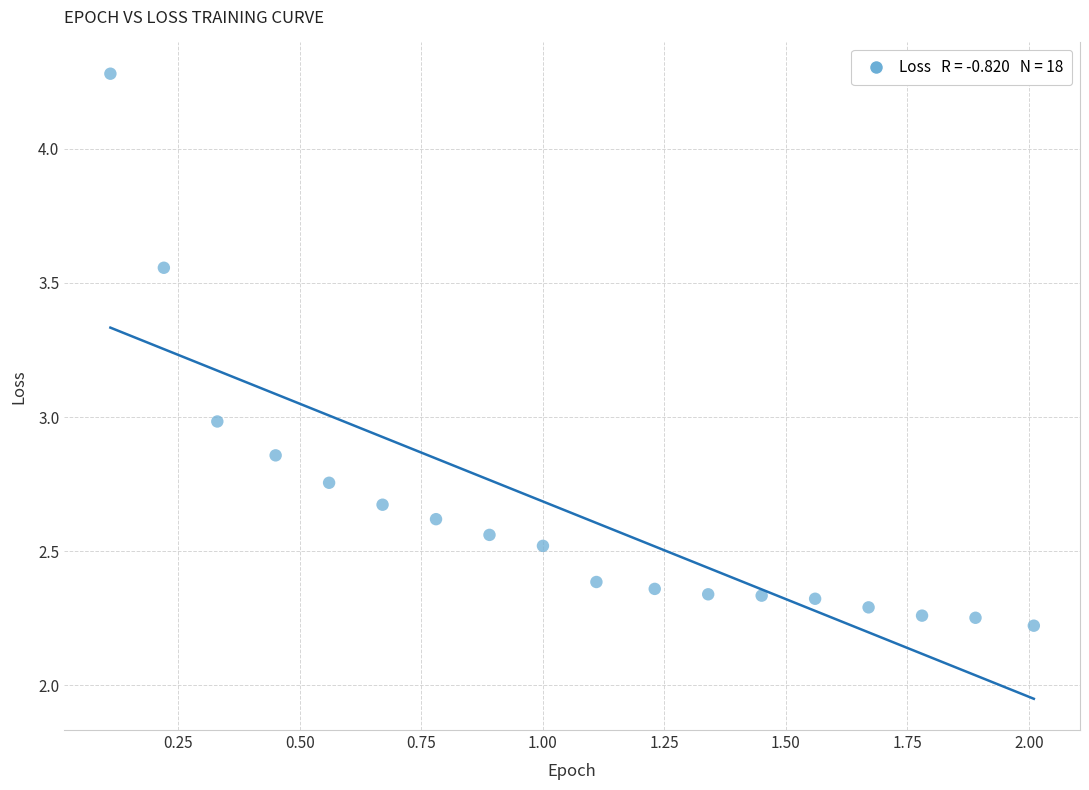

What is the range of Y values (max minus min)?

2.1